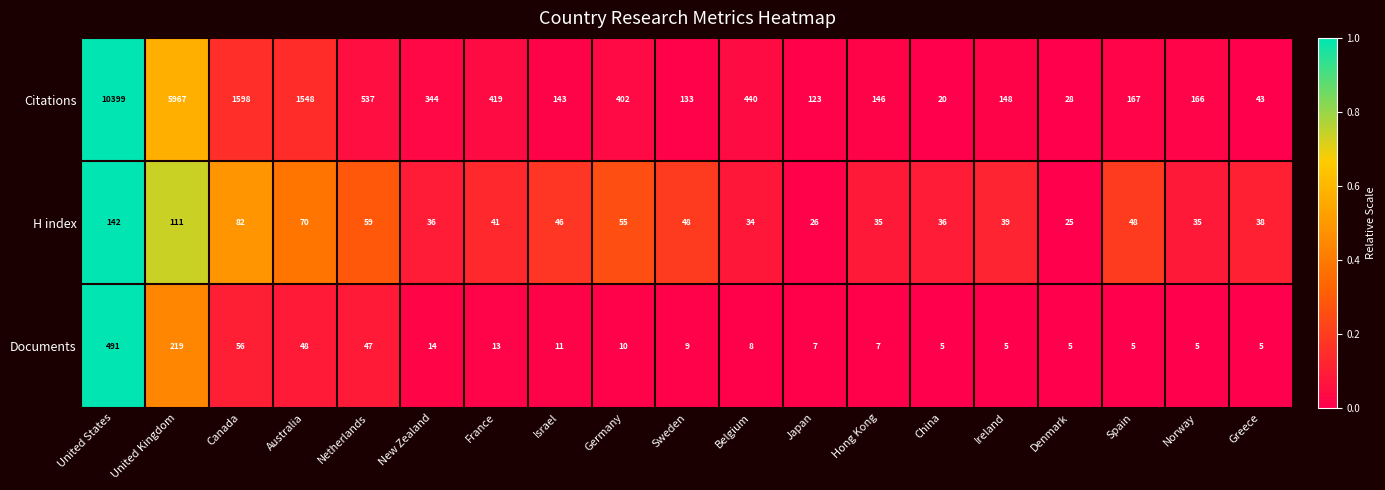

Which series has the largest total across all categories?

Citations